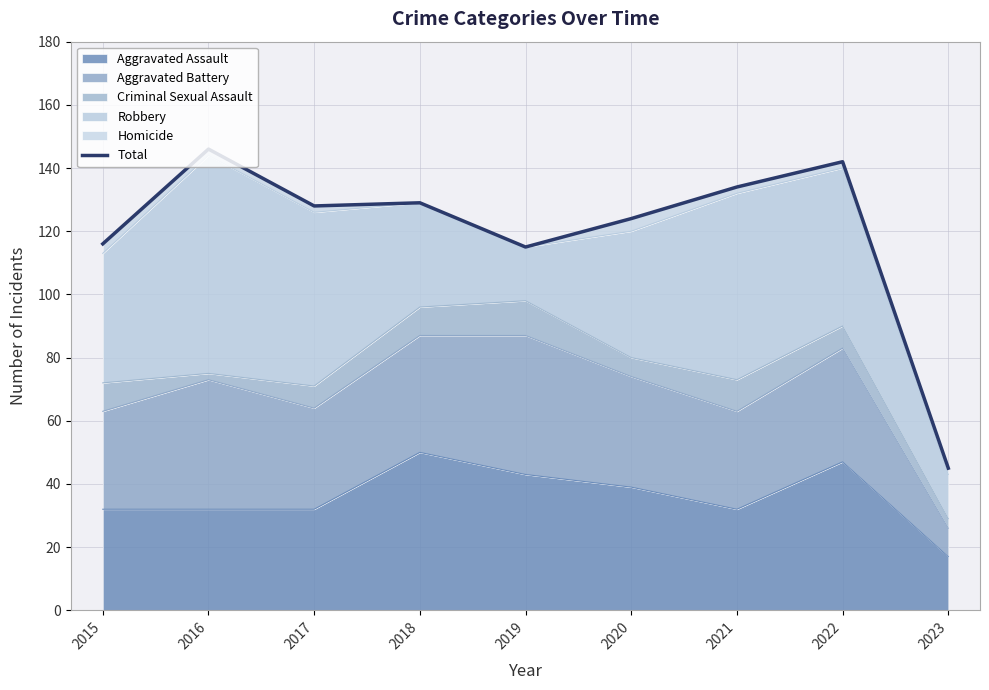

Which label corresponds to the smallest value in the chart?

2023